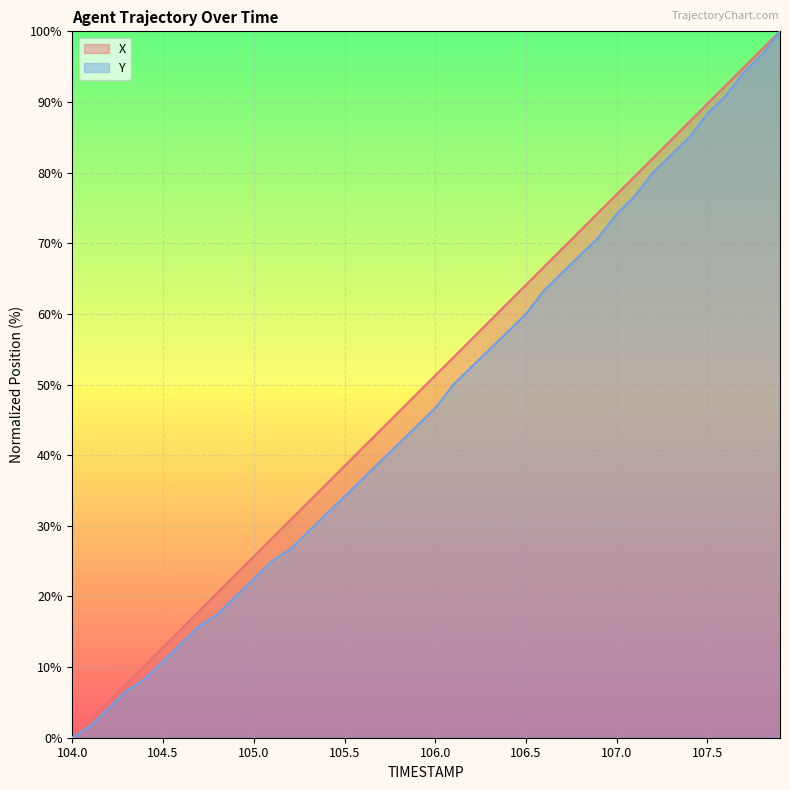

Reading left to right, list all the values displayed in this chart.

X: 0.0	2.6	5.1	7.7	10.3	12.8	15.4	18.0	20.5	23.1	25.6	28.2	30.8	33.3	35.9	38.5	41.0	43.6	46.2	48.7	51.3	53.9	56.4	59.0	61.5	64.1	66.7	69.2	71.8	74.4	76.9	79.5	82.1	84.6	87.2	89.7	92.3	94.9	97.4	100.0
Y: 0.0	1.7	4.2	6.7	8.3	10.8	13.3	15.8	17.5	20.0	22.5	25.0	26.7	29.2	31.7	34.2	36.7	39.2	41.7	44.2	46.7	50.0	52.5	55.0	57.5	60.0	63.3	65.8	68.3	70.8	74.2	76.7	80.0	82.5	85.0	88.3	90.8	94.2	96.7	100.0